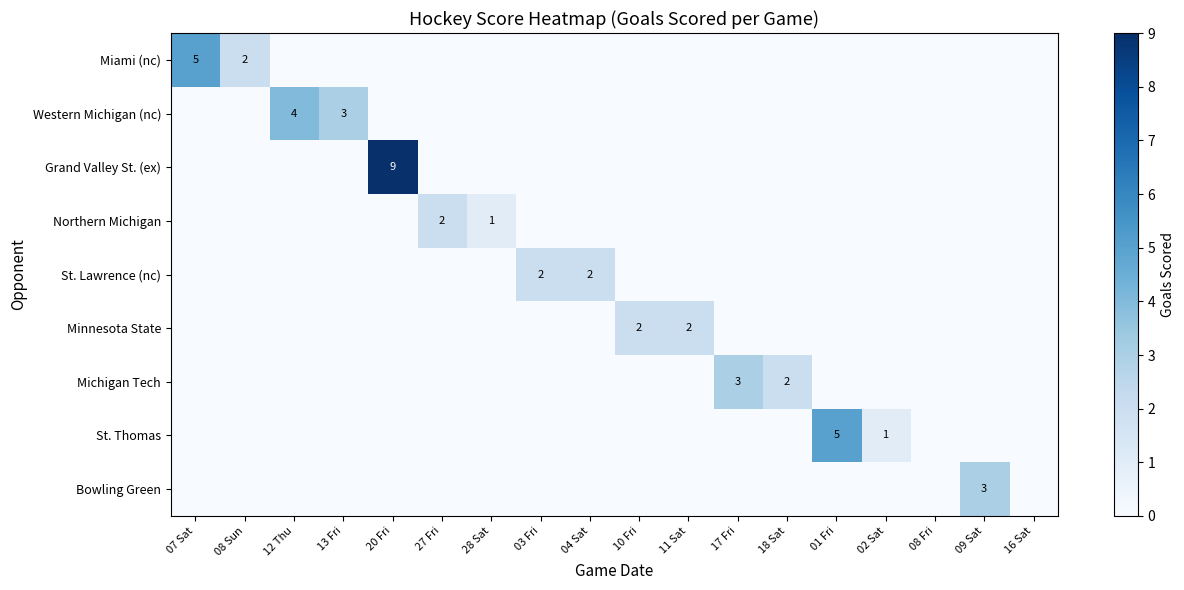

Which series has the largest range (max minus min)?

Grand Valley St. (ex)